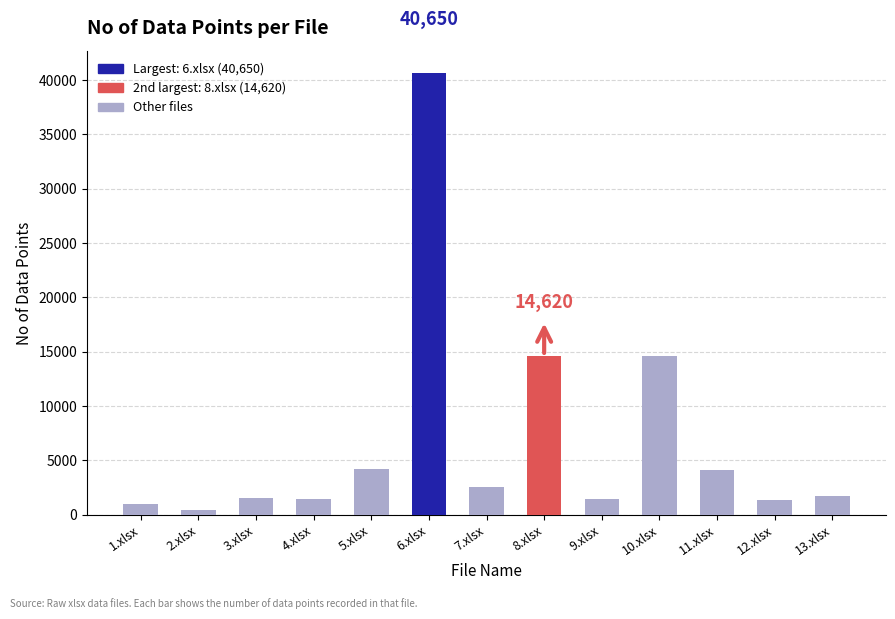

What is the value of the 10th bar from the left?

14584